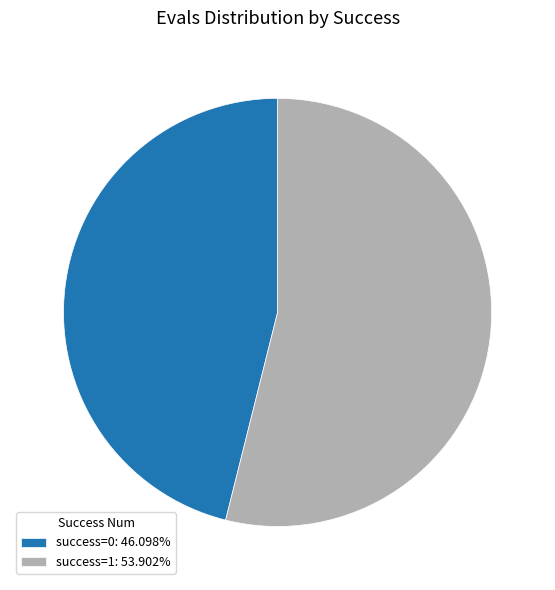

Is there a majority slice in this chart?

Yes